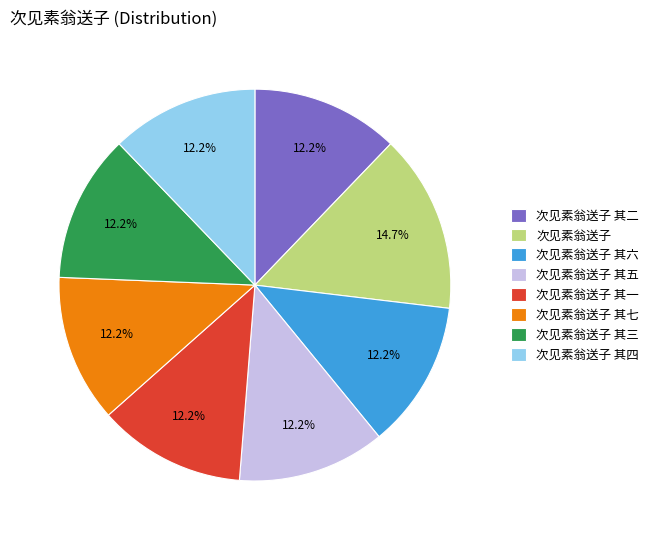

What percentage do 次见素翁送子 其二 and 次见素翁送子 其一 together represent?

24.4%